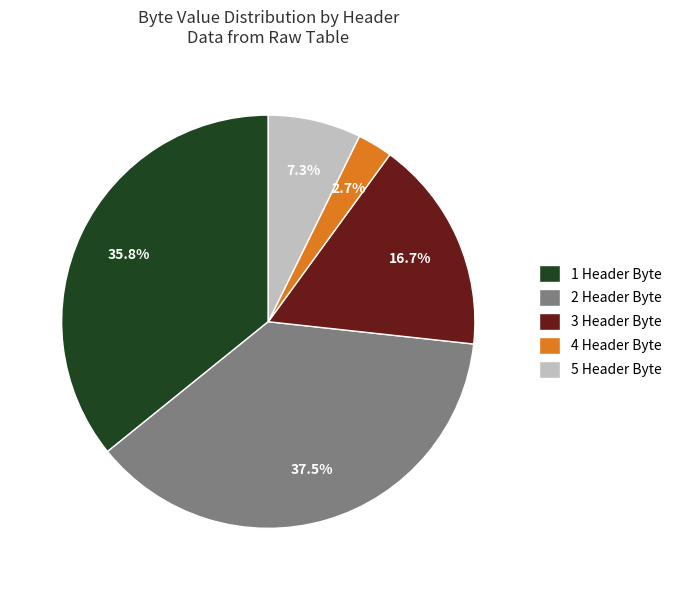

To the nearest percent, what is the average slice percentage?

20%